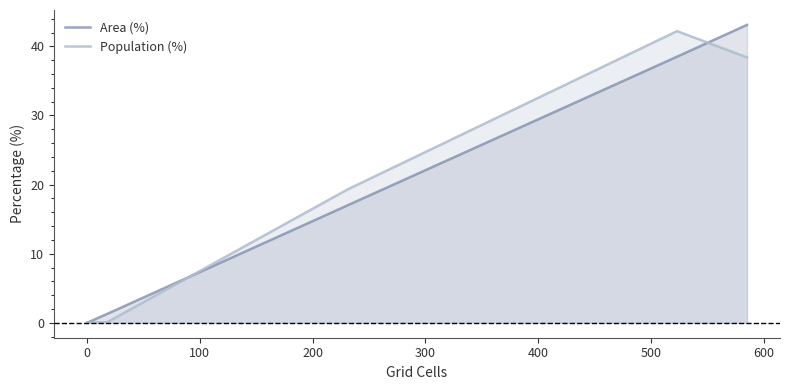

Is the value of Area (%) at 400 greater than the value of Population (%) at 300?

Yes